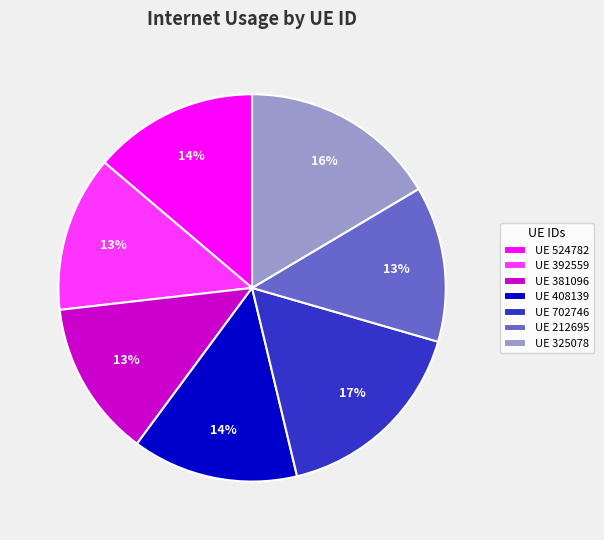

How many segments does this pie chart have?

7